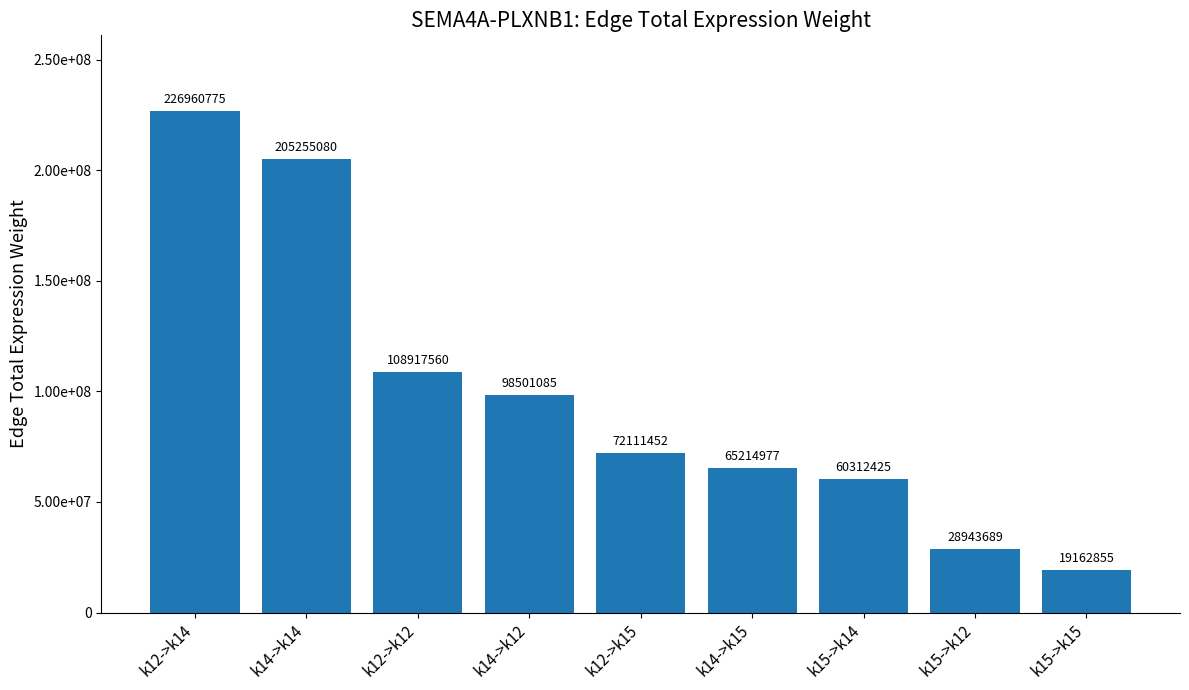

The value at k12->k14 is 226960775.4. True or false?

True